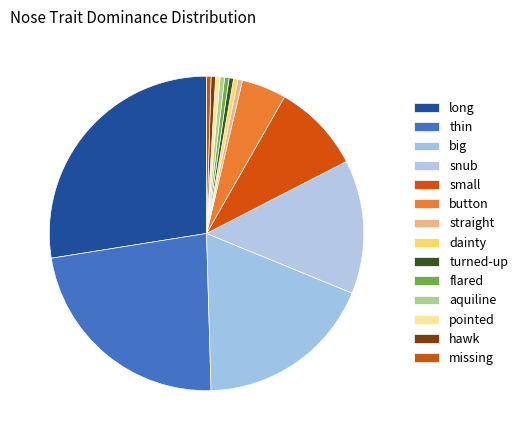

True or false: hawk accounts for 1% of the total.

False